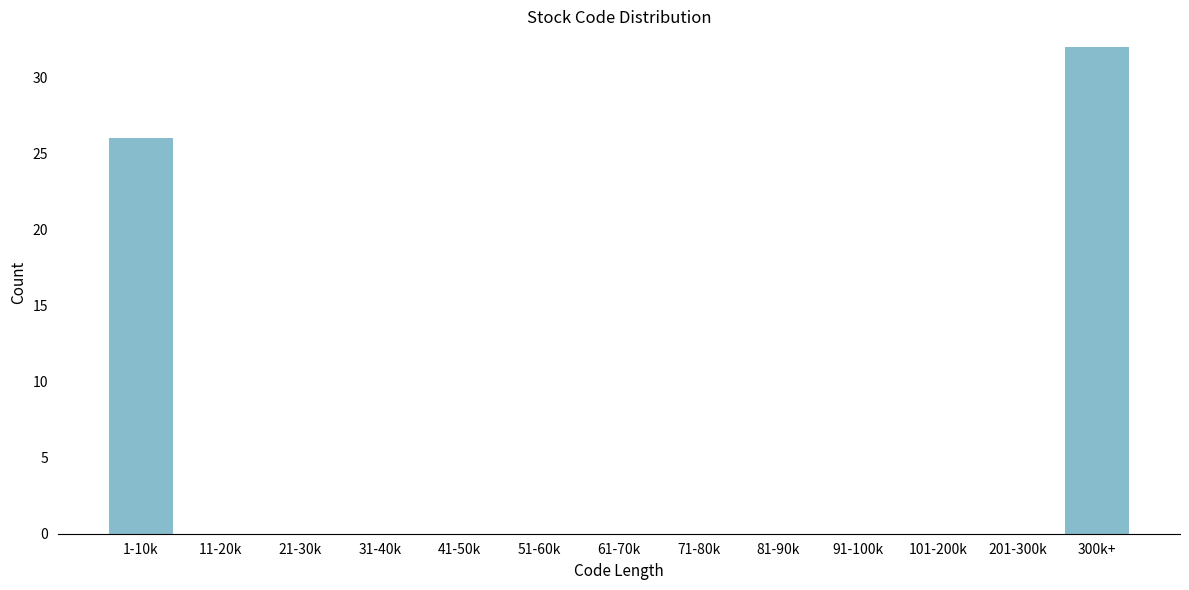

Reading left to right, what are all the values shown in this chart?

1-10k=26	11-20k=0	21-30k=0	31-40k=0	41-50k=0	51-60k=0	61-70k=0	71-80k=0	81-90k=0	91-100k=0	101-200k=0	201-300k=0	300k+=32